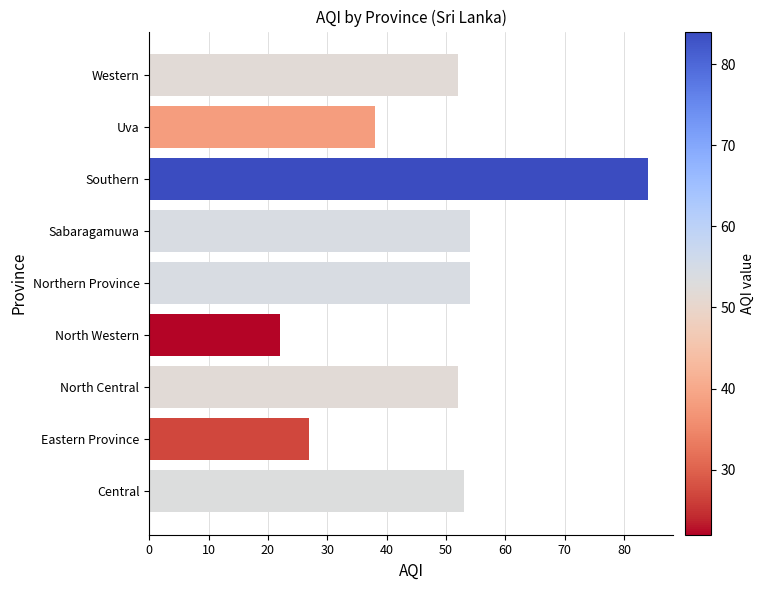

Reading top to bottom, extract all data points from this chart.

Western=52	Uva=38	Southern=84	Sabaragamuwa=54	Northern Province=54	North Western=22	North Central=52	Eastern Province=27	Central=53